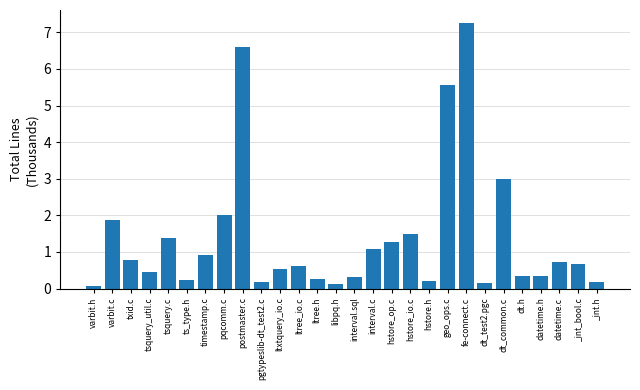

Is it true that the value at hstore.h is 0.2?

True